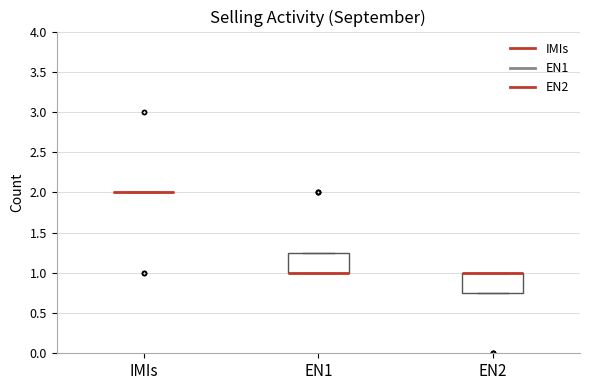

Where is the upper edge of the box for EN2 on the y-axis? The values are not printed on the chart, so give them approximately, as read against the axis.

1.00